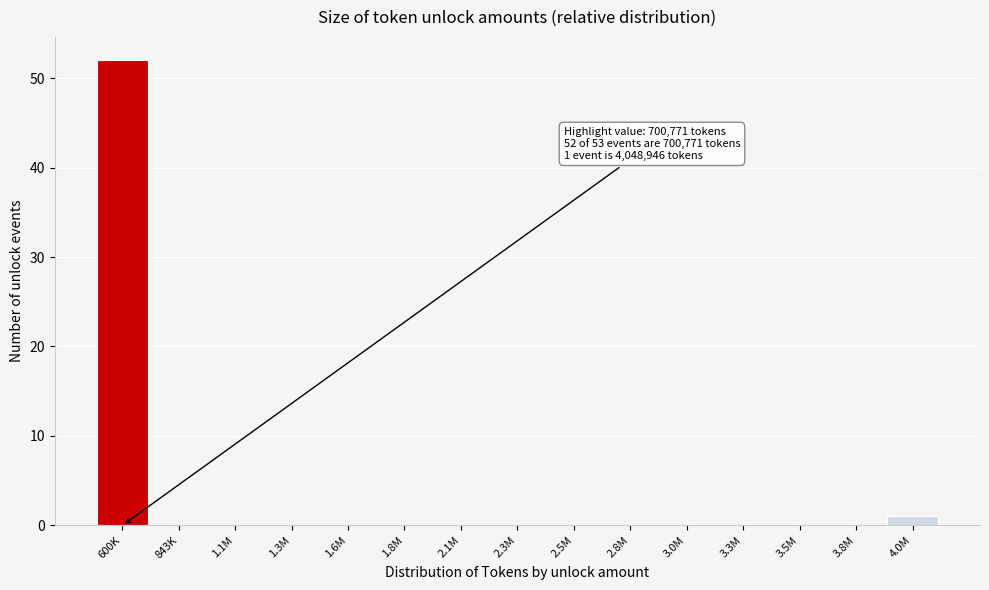

Reading left to right, what are all the values shown in this chart?

600K=52	843K=0	1.1M=0	1.3M=0	1.6M=0	1.8M=0	2.1M=0	2.3M=0	2.5M=0	2.8M=0	3.0M=0	3.3M=0	3.5M=0	3.8M=0	4.0M=1